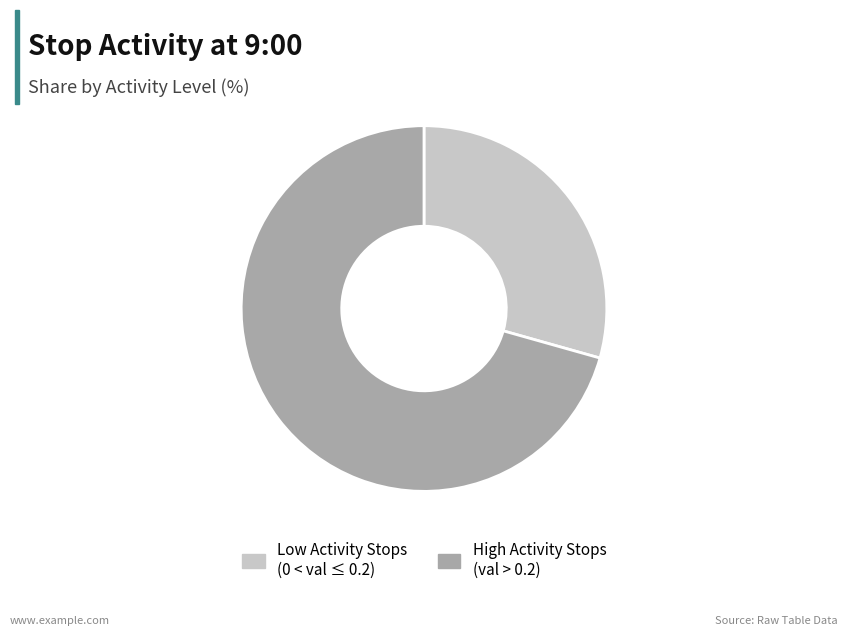

Does any single category account for the majority?

Yes